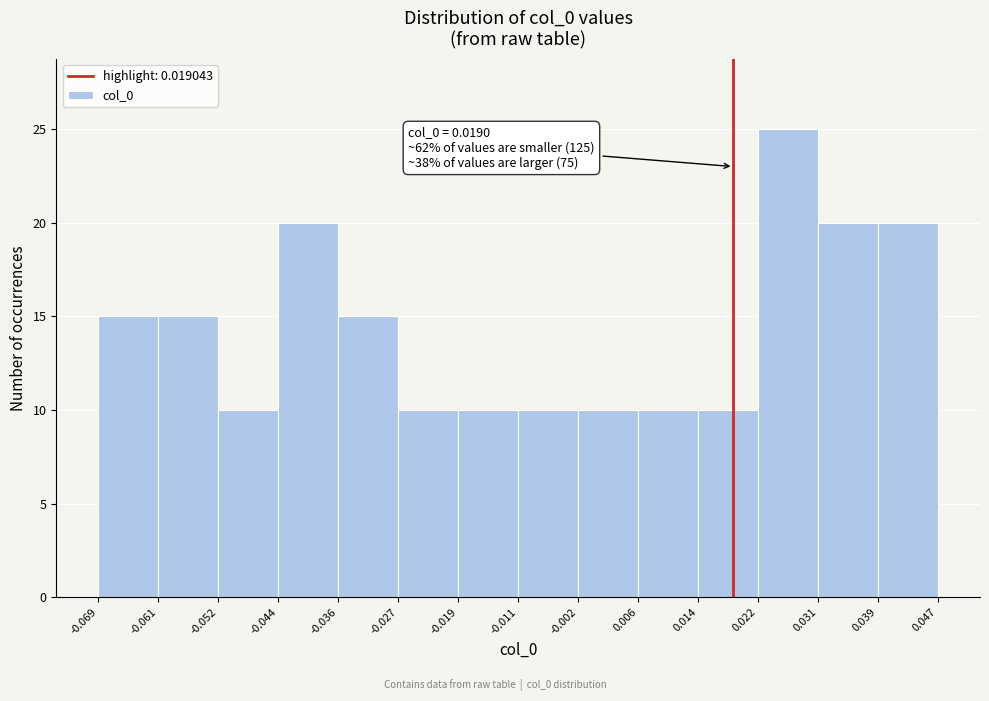

Over which range of the x-axis is the bar tallest?

0.022 to 0.031